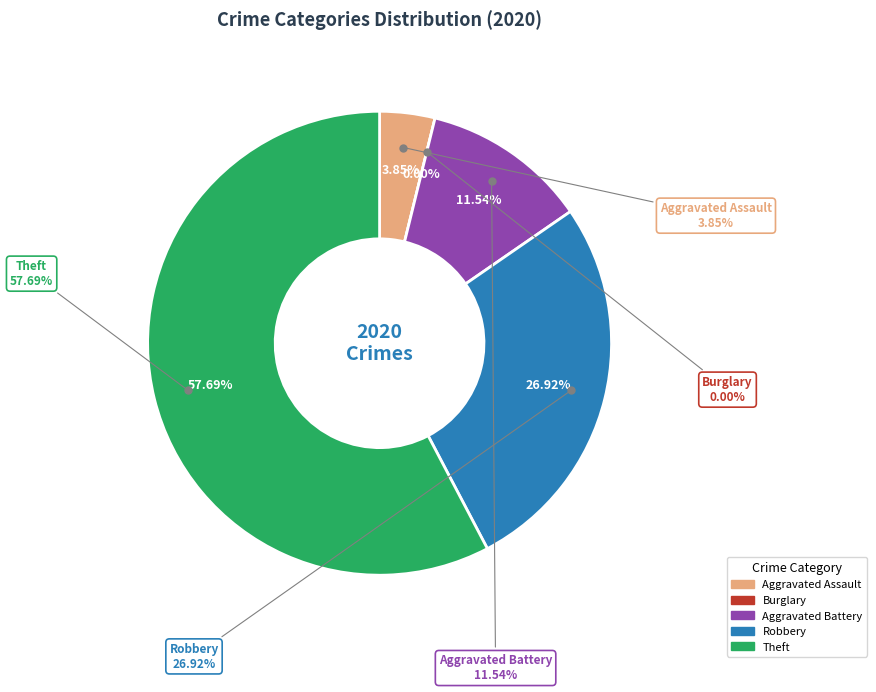

Rank the categories by value from lowest to highest.

Burglary, Aggravated Assault, Aggravated Battery, Robbery, Theft